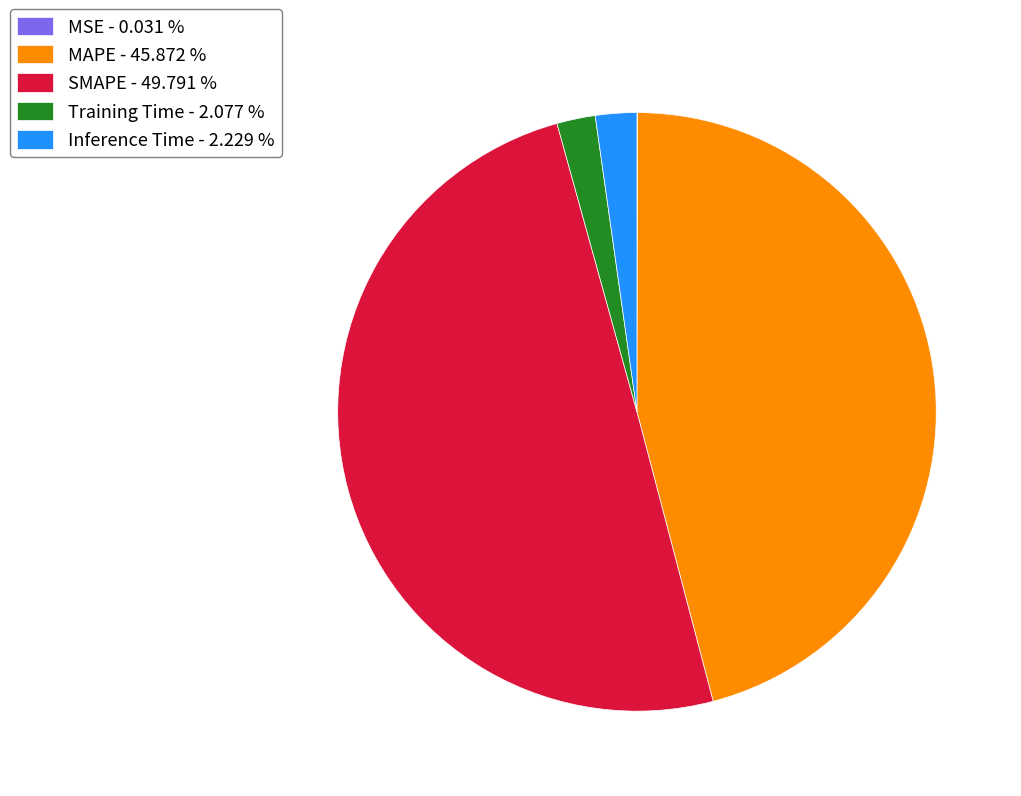

Between MAPE - 45.872 % and SMAPE - 49.791 %, which is larger?

SMAPE - 49.791 %